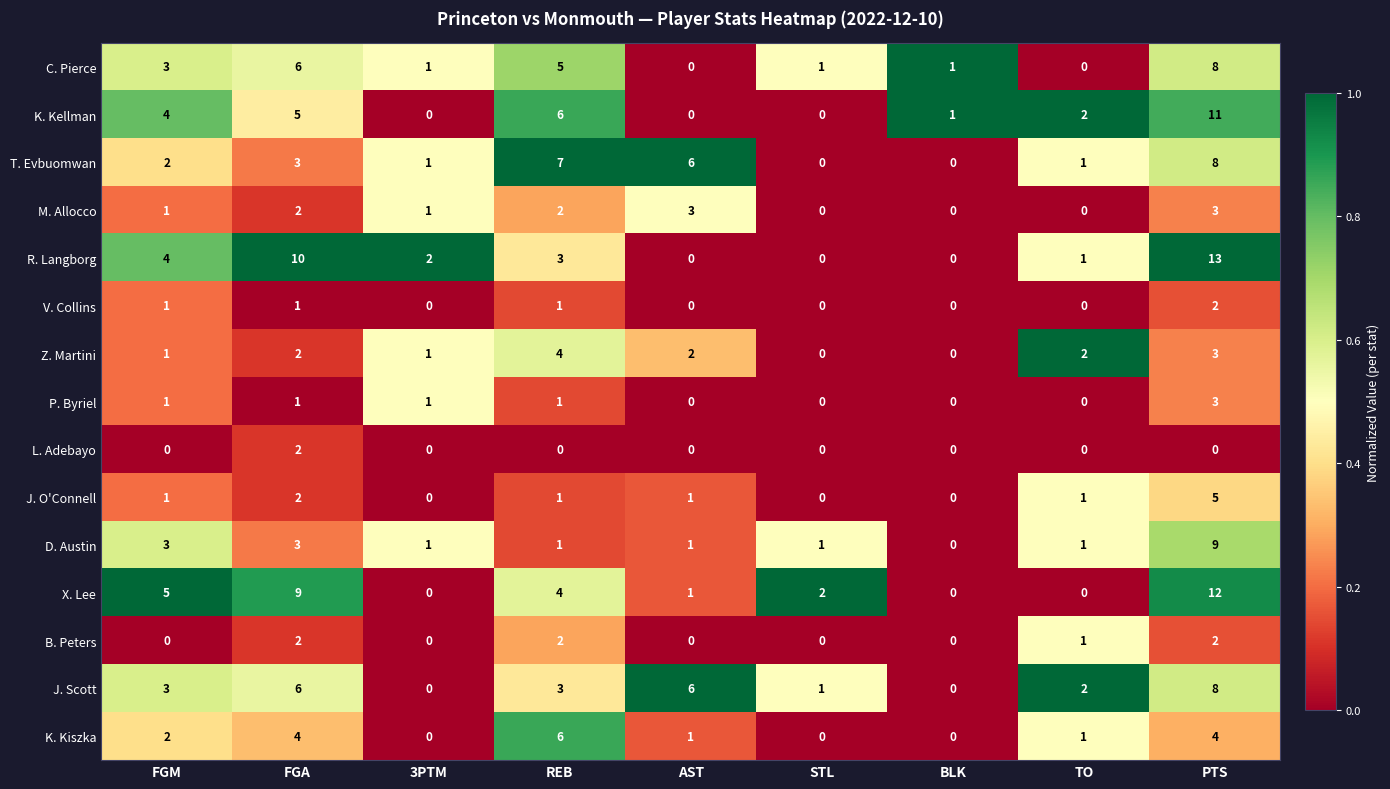

The K. Kellman series shows 1 at BLK. True or false?

True